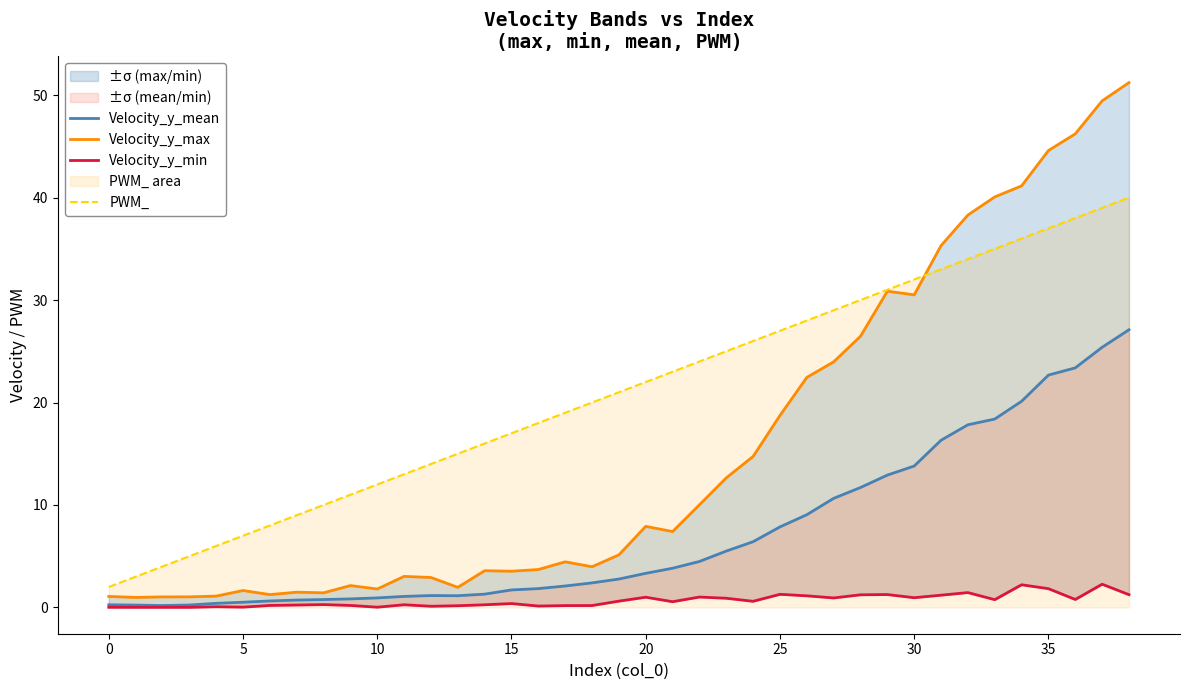

Is it true that PWM_ equals 49 at 35?

False